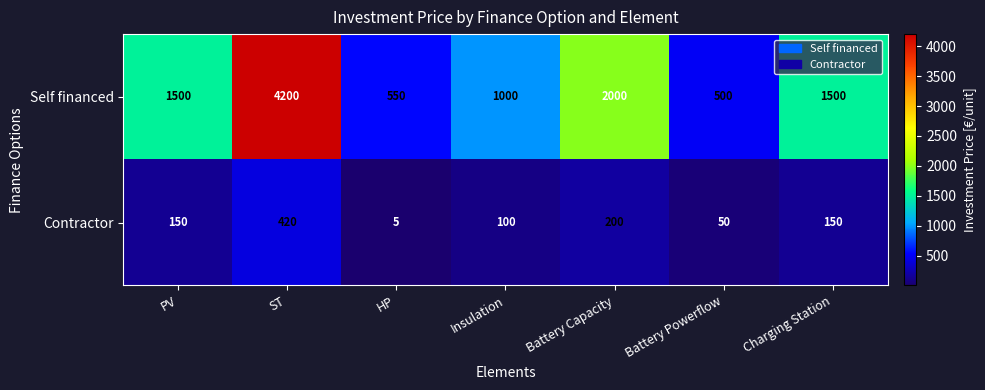

Rank the series at ST from lowest to highest value.

Contractor, Self financed